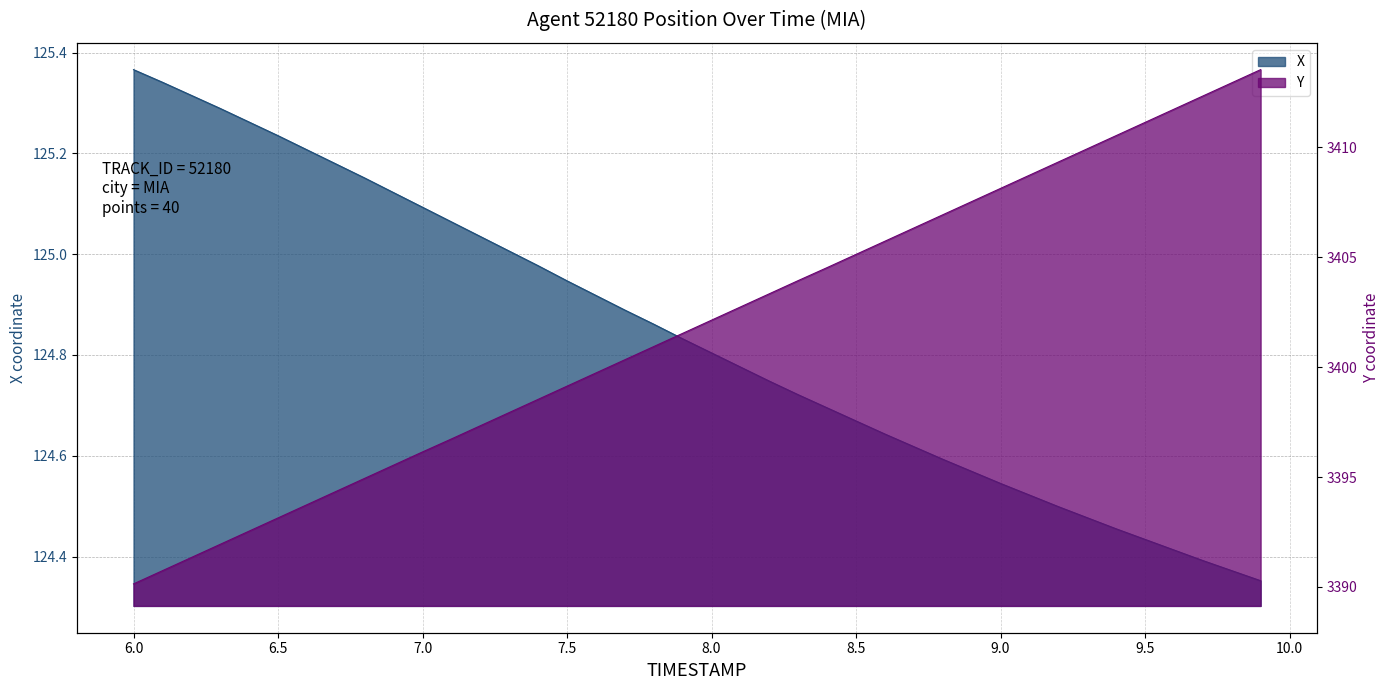

True or false: Y and X intersect in this chart.

False